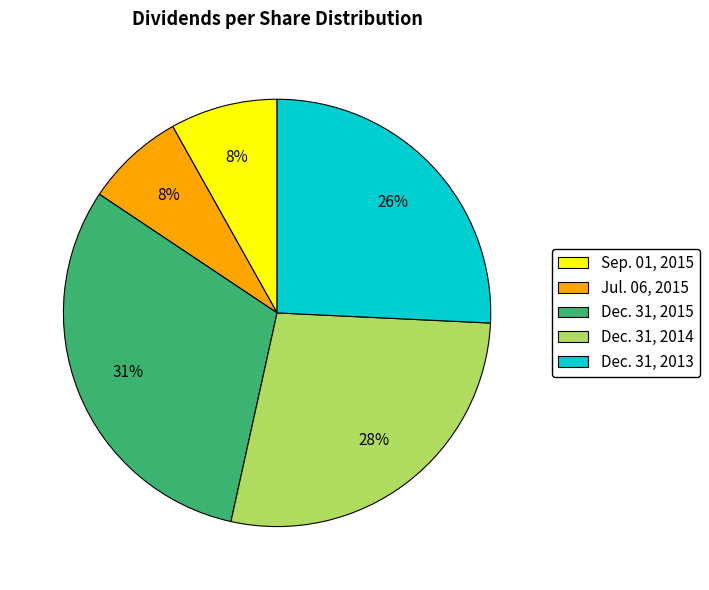

The Dec. 31, 2014 slice represents 28% of the pie. True or false?

True